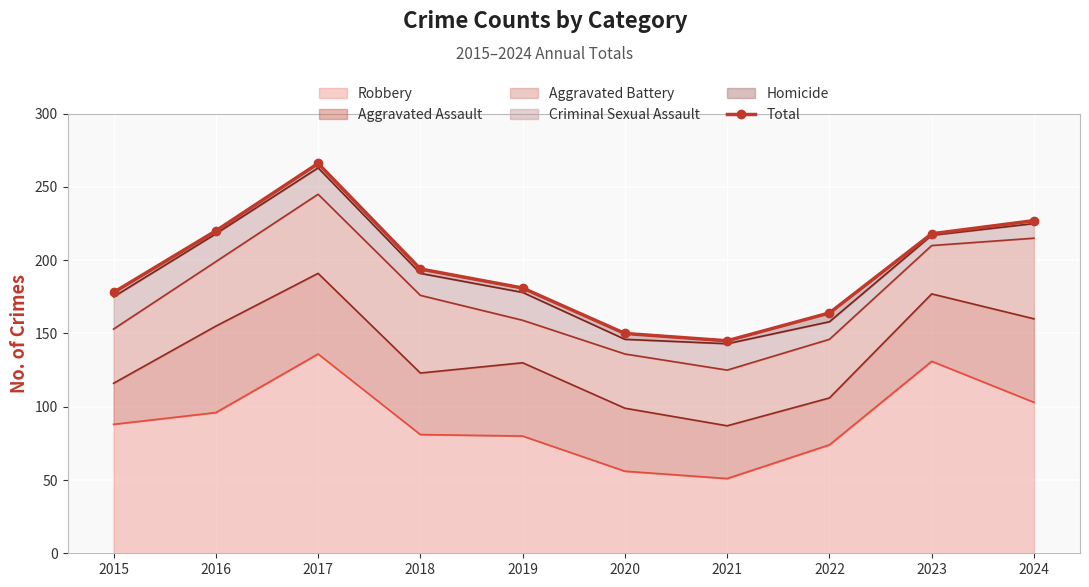

Reading left to right, extract all data points from this chart.

2015=178	2016=220	2017=266	2018=194	2019=181	2020=150	2021=145	2022=164	2023=218	2024=227